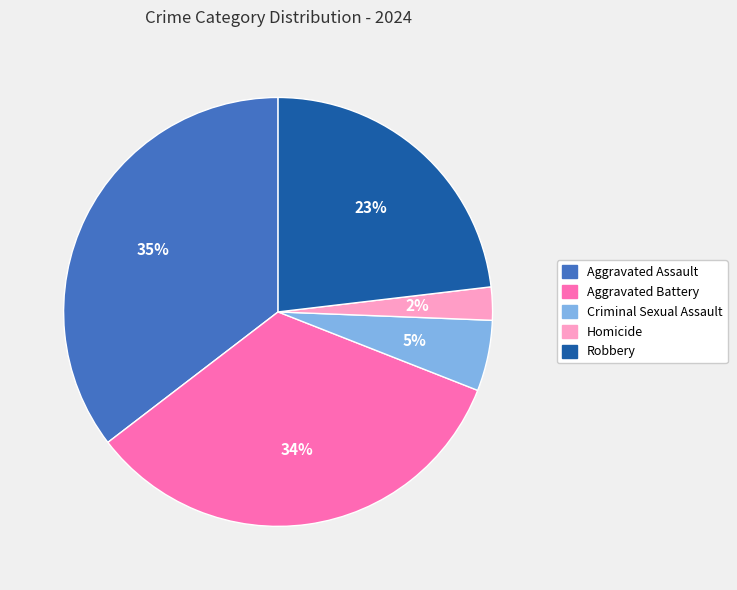

What is the smallest slice in the pie chart?

Homicide